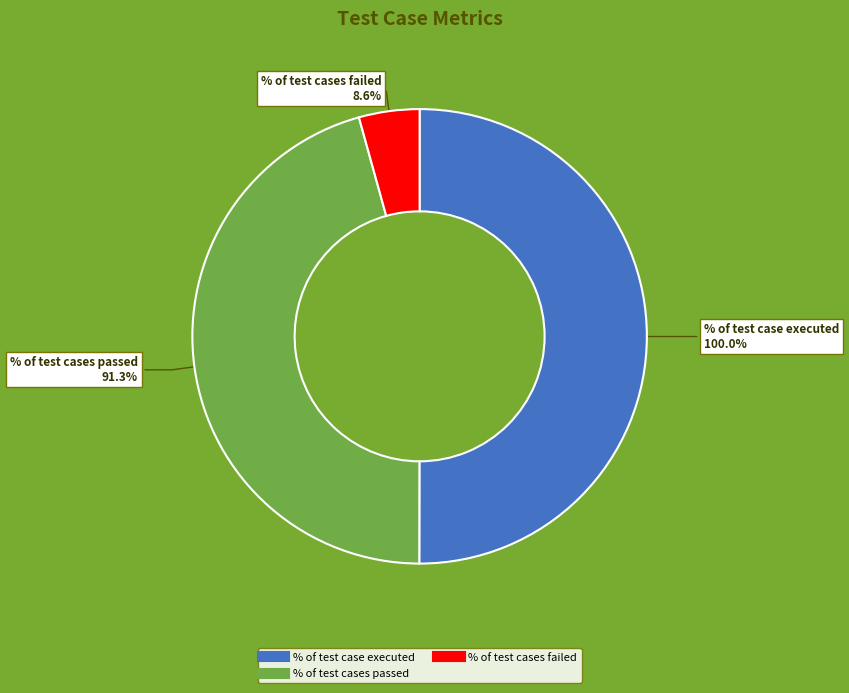

What is the ratio of the value at % of test cases failed to the value at % of test cases passed?

0.1